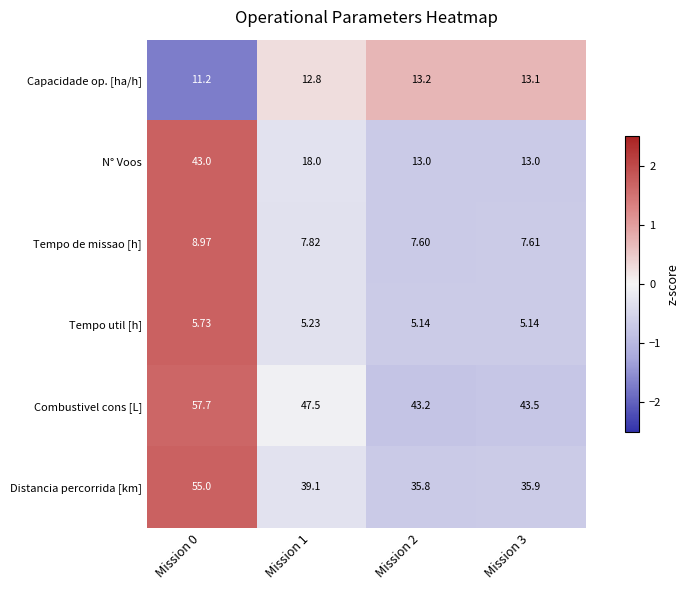

Rank the series by their maximum value, from highest to lowest.

Combustivel cons [L], Distancia percorrida [km], N° Voos, Capacidade op. [ha/h], Tempo de missao [h], Tempo util [h]